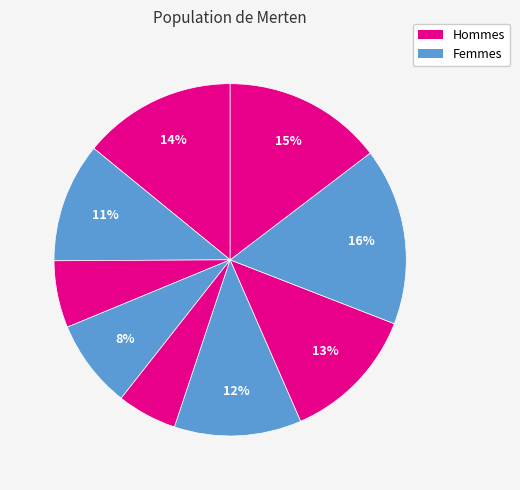

Count the number of slices in the pie.

9